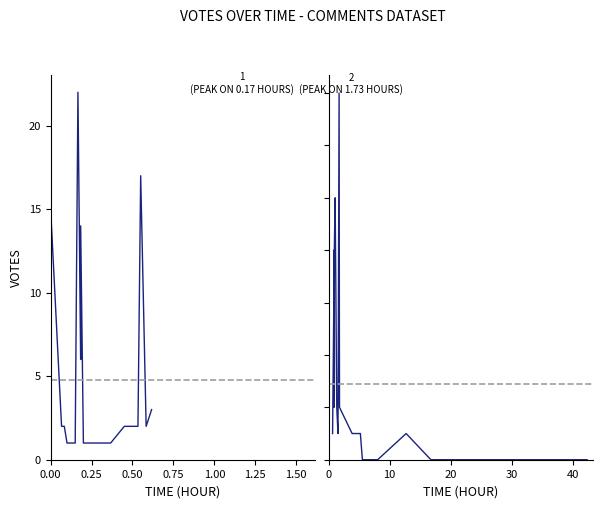

How many values in the Votes (segment 2) series exceed 1?

8